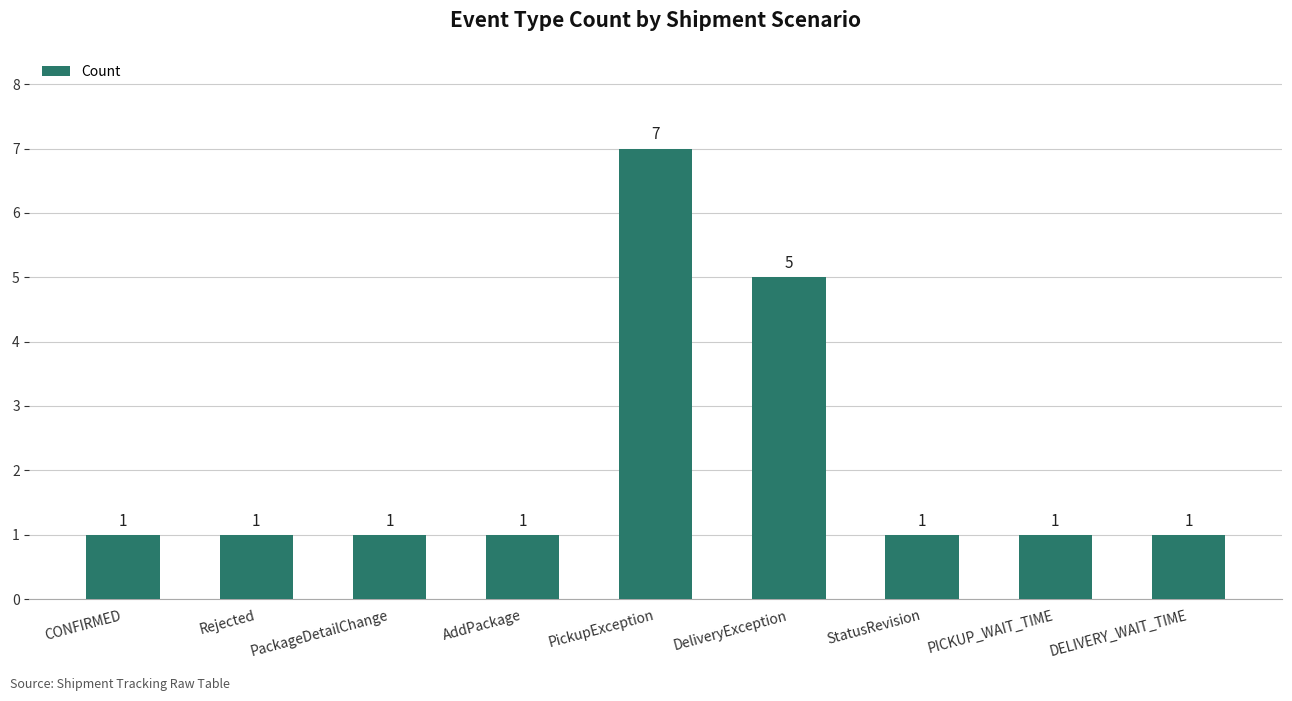

How many data points are above 1?

2